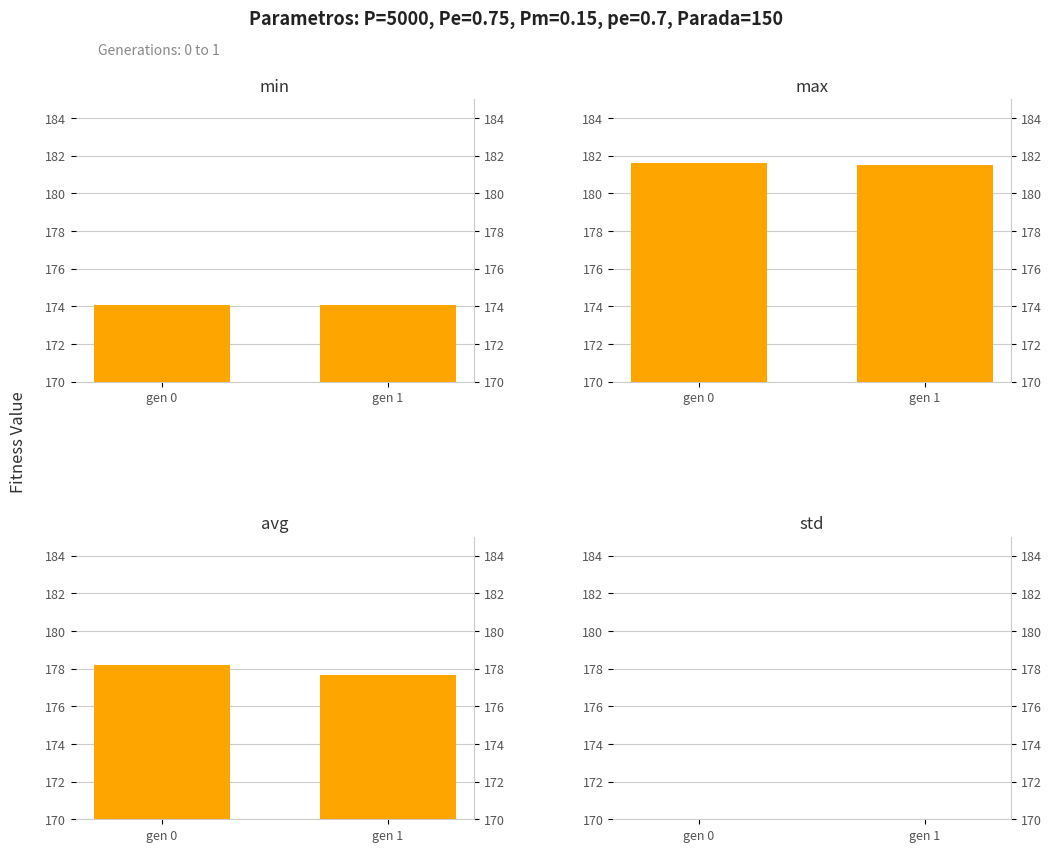

What is the sum of the std values at gen 0 and gen 1?

2.1